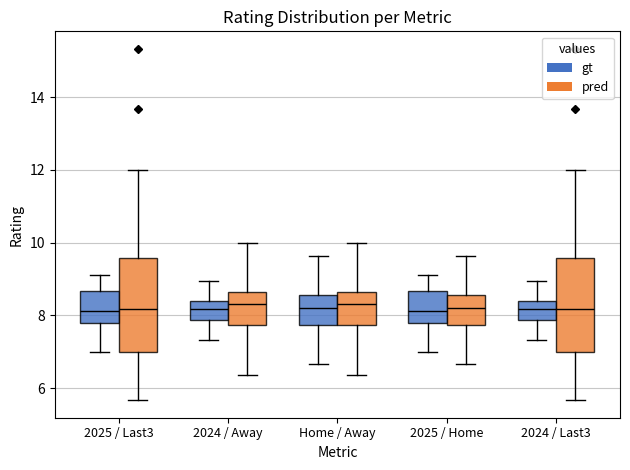

Reading left to right, transcribe this box plot: for each box, give where its median line is, the range the box spans, and where its two whiskers end, as read against the y-axis. The values are not printed on the chart, so give them approximately, as read against the axis.

2025 / Last3 (gt): median 8.2, box 7.8 to 8.6, whiskers 7.0 to 9.2
2025 / Last3 (pred): median 8.2, box 7.0 to 9.6, whiskers 5.6 to 12.0
2024 / Away (gt): median 8.2, box 7.8 to 8.4, whiskers 7.4 to 9.0
2024 / Away (pred): median 8.4, box 7.8 to 8.6, whiskers 6.4 to 10.0
Home / Away (gt): median 8.2, box 7.8 to 8.6, whiskers 6.6 to 9.6
Home / Away (pred): median 8.4, box 7.8 to 8.6, whiskers 6.4 to 10.0
2025 / Home (gt): median 8.2, box 7.8 to 8.6, whiskers 7.0 to 9.2
2025 / Home (pred): median 8.2, box 7.8 to 8.6, whiskers 6.6 to 9.6
2024 / Last3 (gt): median 8.2, box 7.8 to 8.4, whiskers 7.4 to 9.0
2024 / Last3 (pred): median 8.2, box 7.0 to 9.6, whiskers 5.6 to 12.0